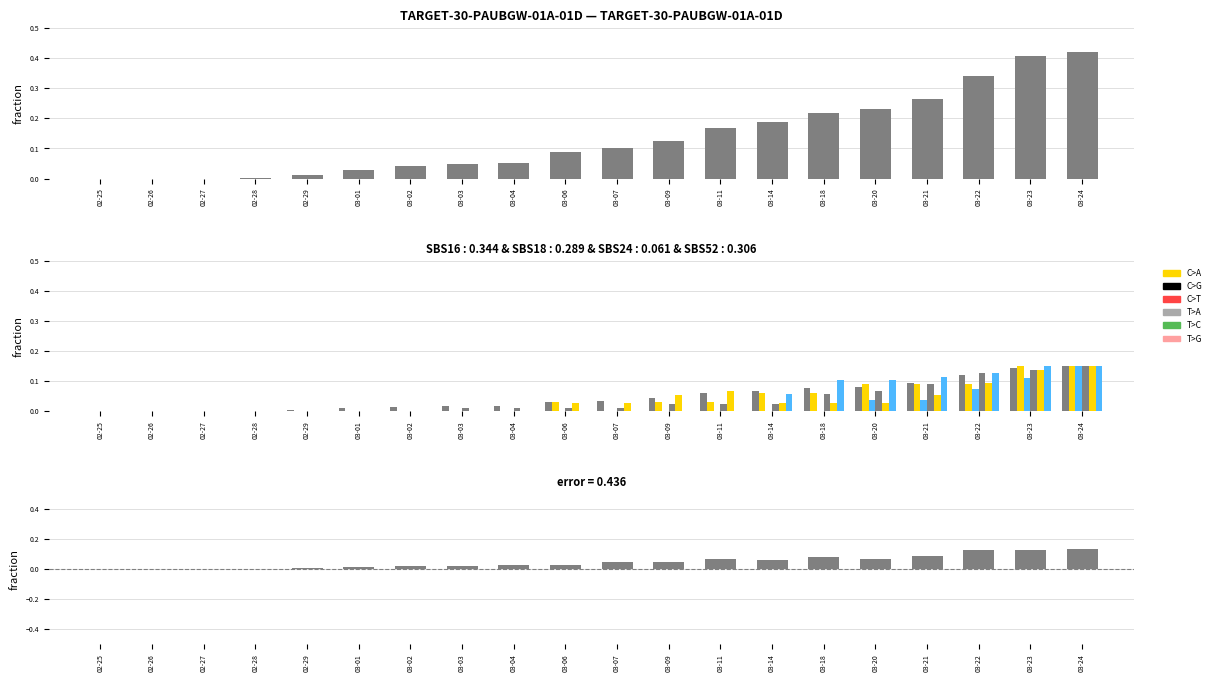

Are the bars grouped side by side (vs. stacked)?

Yes